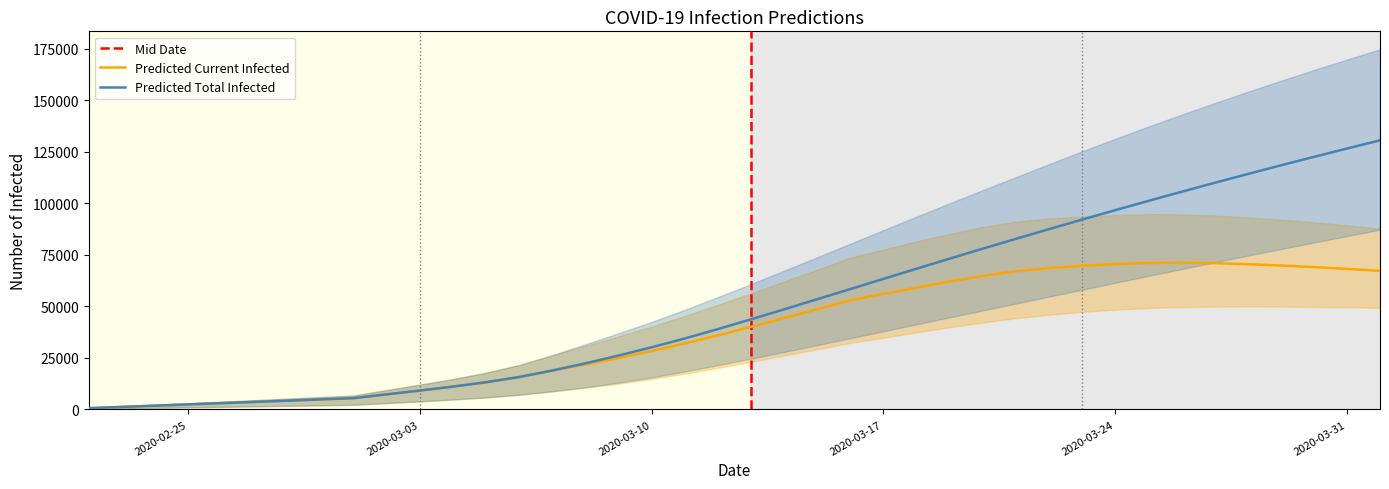

What is the maximum value shown in the chart?

174723